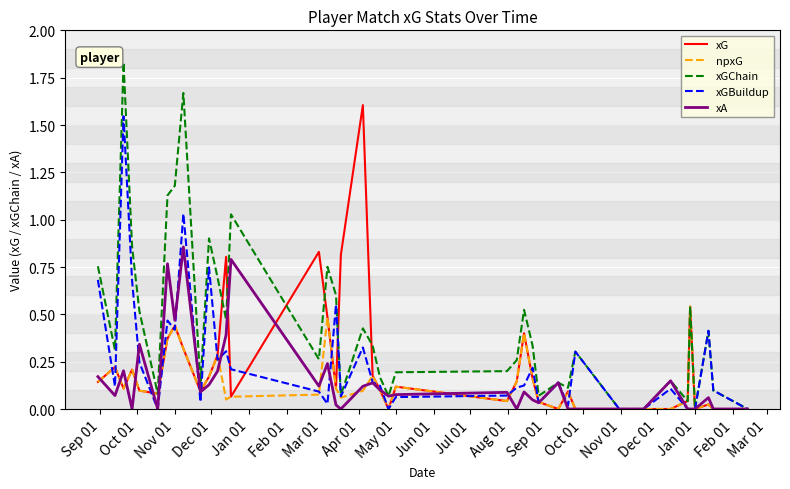

Which series has the largest total across all categories?

xGChain